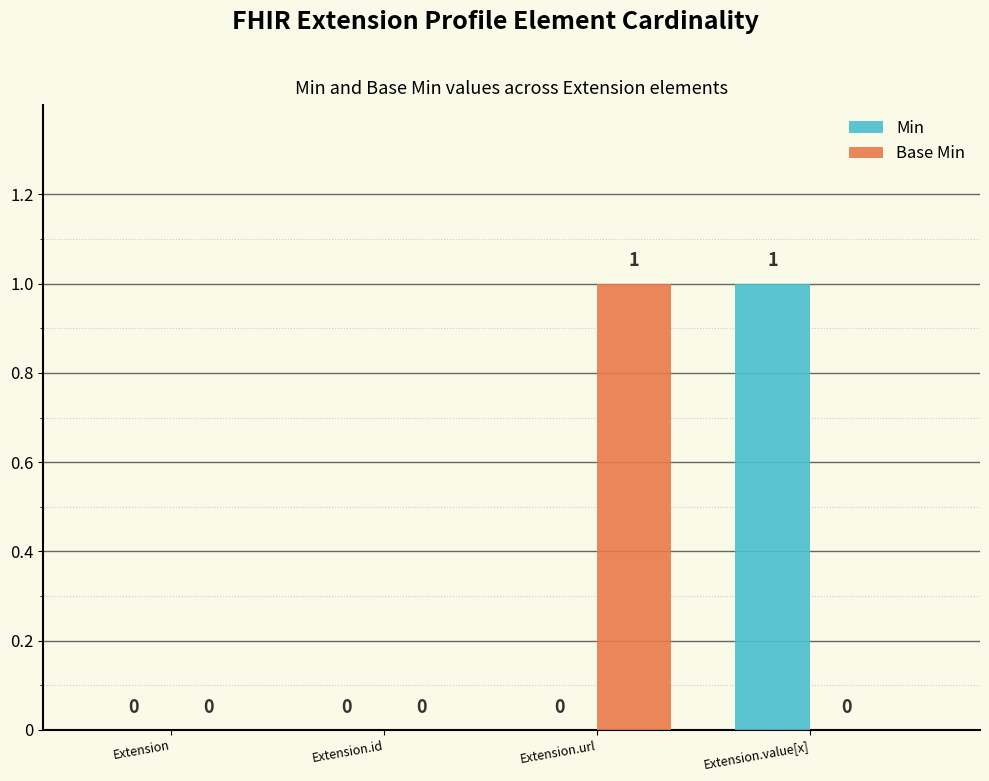

How many Min values are between 0 and 1?

4